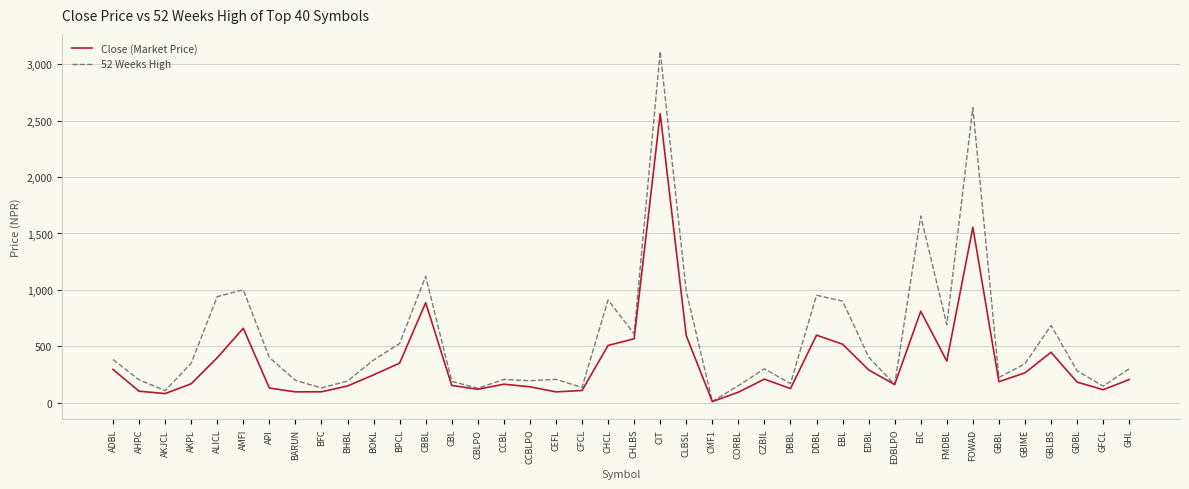

What is the difference between the maximum and minimum values in the Close (Market Price) series?

2554.2